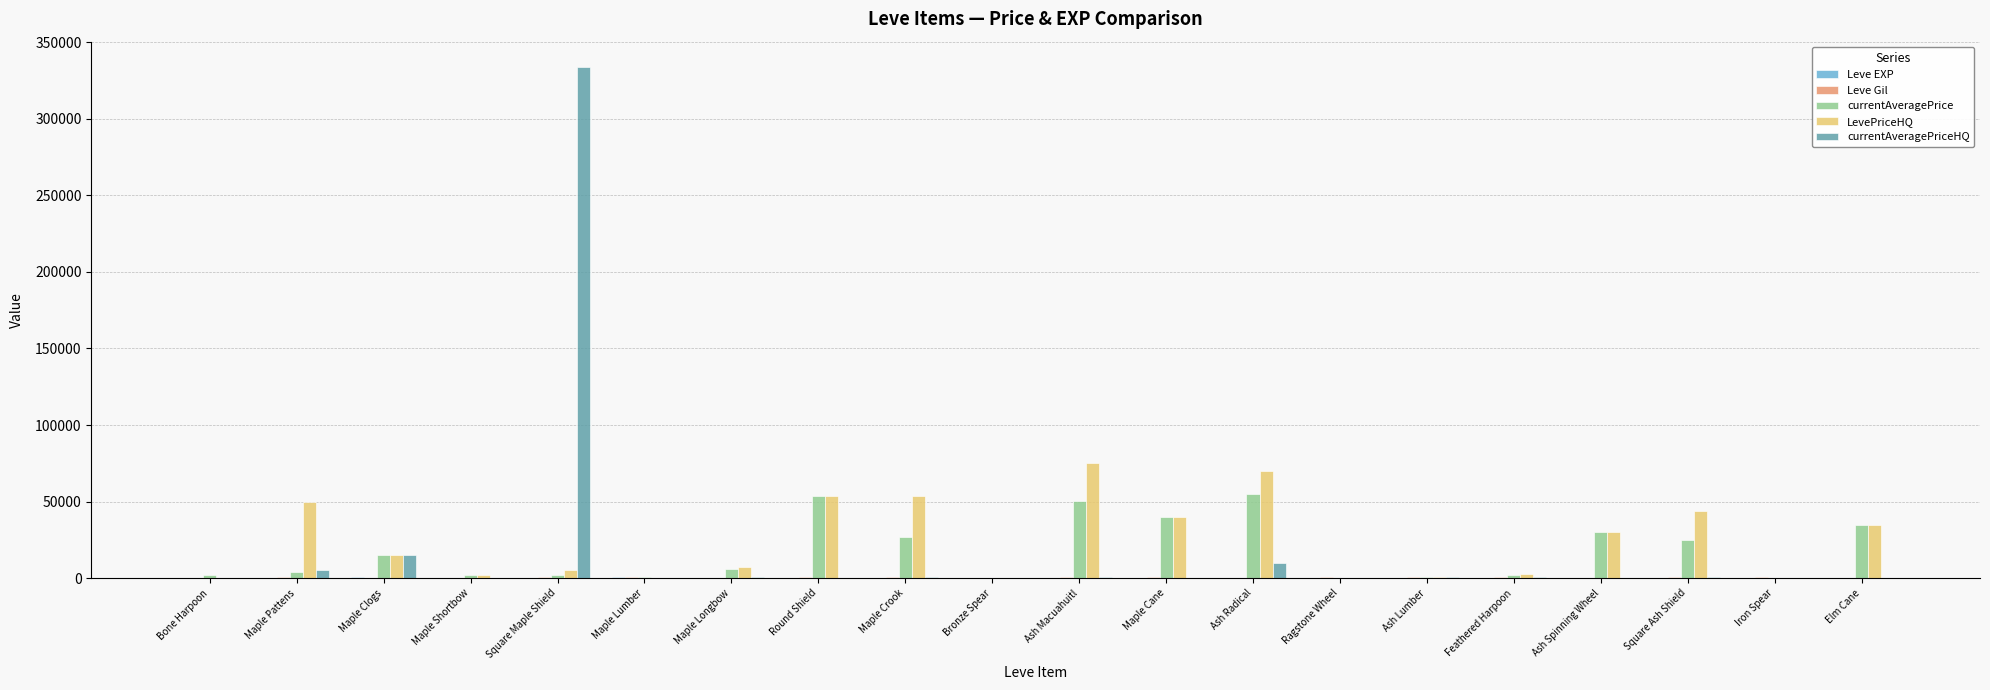

Count the number of categories in the chart.

20